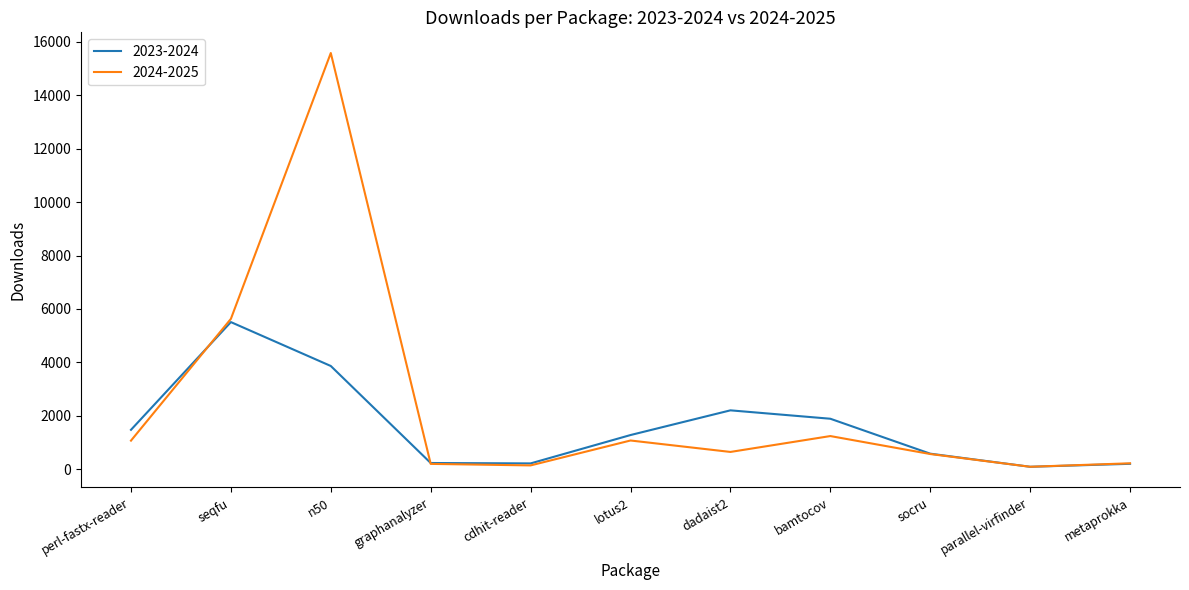

Where is 2023-2024 nearest to the value 2803?

dadaist2